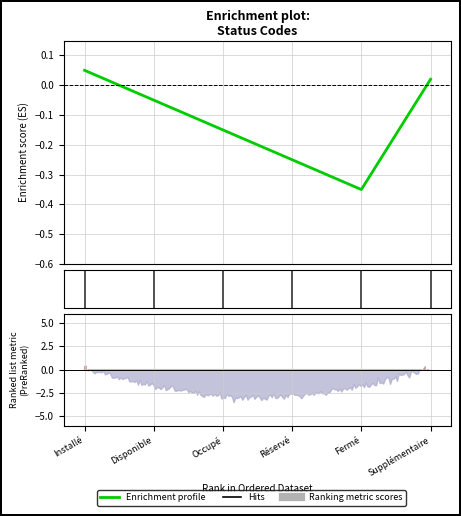

Count the number of categories in the chart.

6